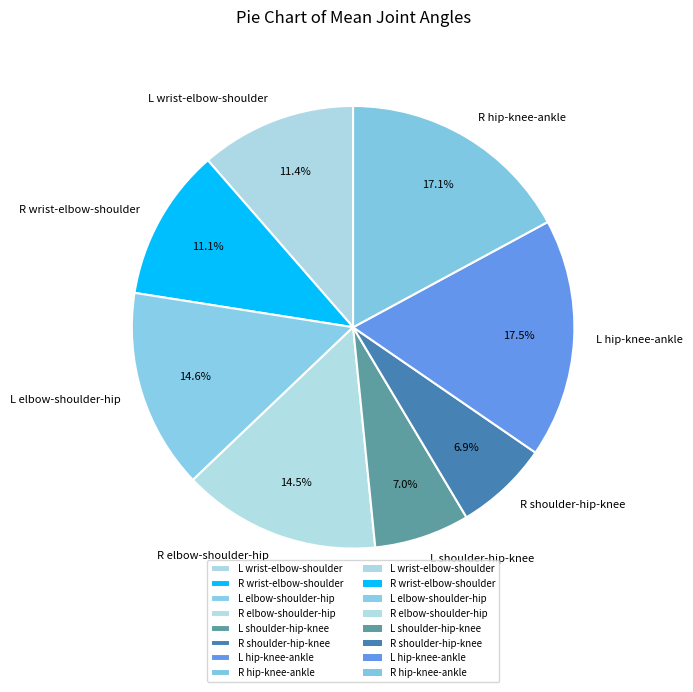

Count the number of slices in the pie.

8